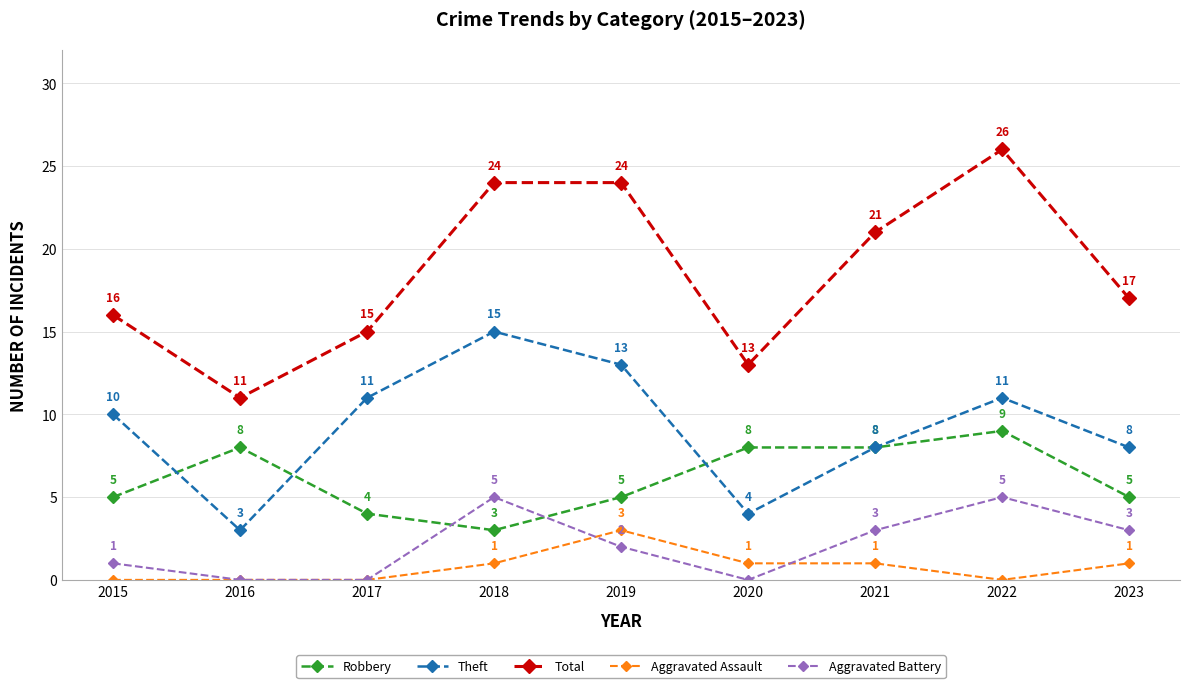

Reading right to left, transcribe all the data shown in this chart.

Robbery: 5	9	8	8	5	3	4	8	5
Theft: 8	11	8	4	13	15	11	3	10
Total: 17	26	21	13	24	24	15	11	16
Aggravated Assault: 1	0	1	1	3	1	0	0	0
Aggravated Battery: 3	5	3	0	2	5	0	0	1